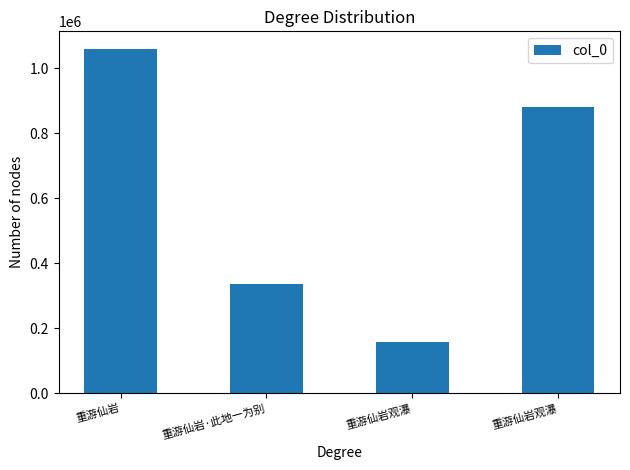

What is the label of the 3rd bar from the left?

重游仙岩观瀑